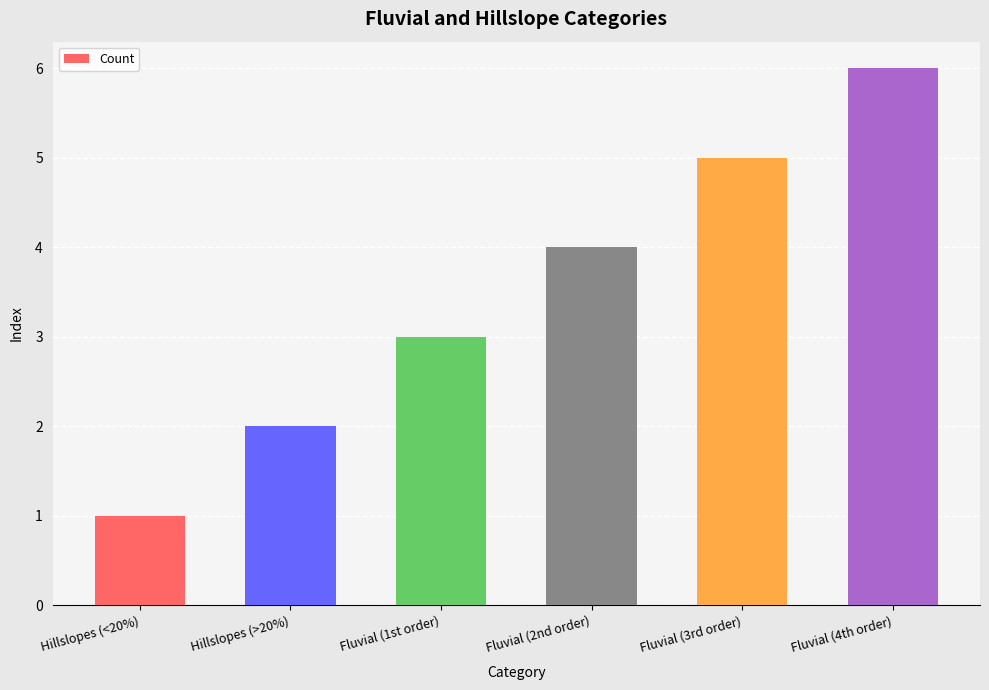

Reading left to right, extract all data points from this chart.

Hillslopes (<20%)=1	Hillslopes (>20%)=2	Fluvial (1st order)=3	Fluvial (2nd order)=4	Fluvial (3rd order)=5	Fluvial (4th order)=6